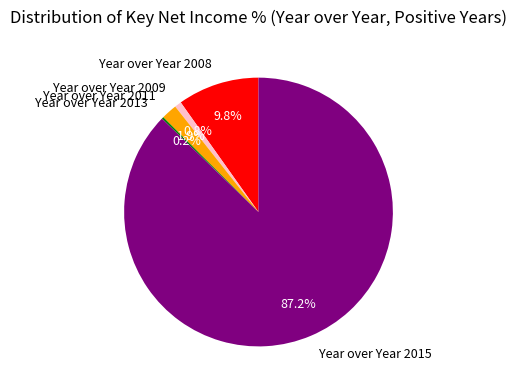

Which slice represents more than half of the pie?

Year over Year 2015